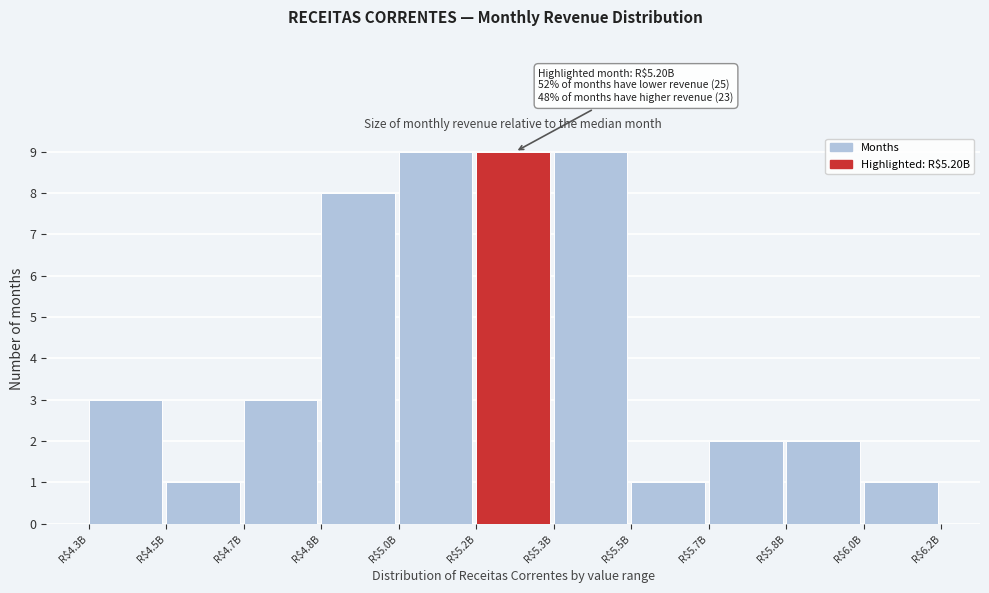

Reading right to left, extract all data points from this chart.

1	2	2	1	9	9	9	8	3	1	3